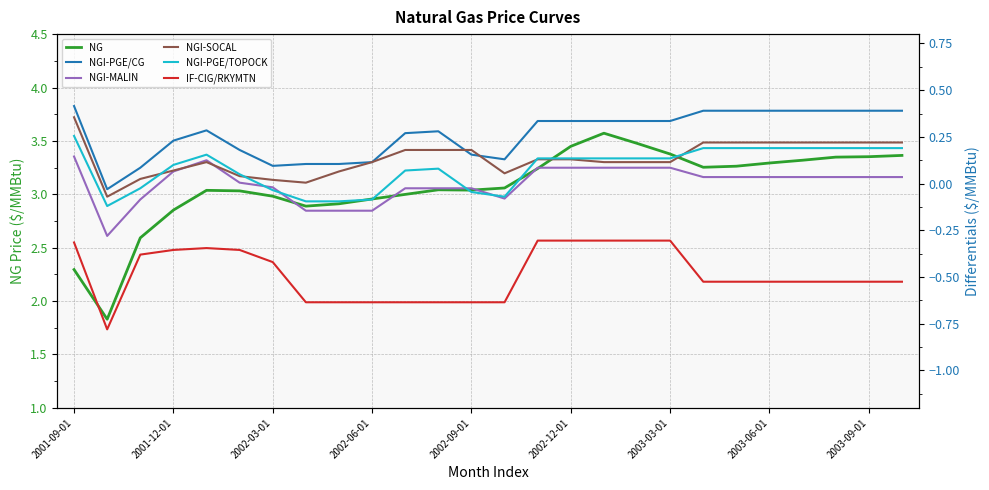

How many lines are shown in the chart?

6